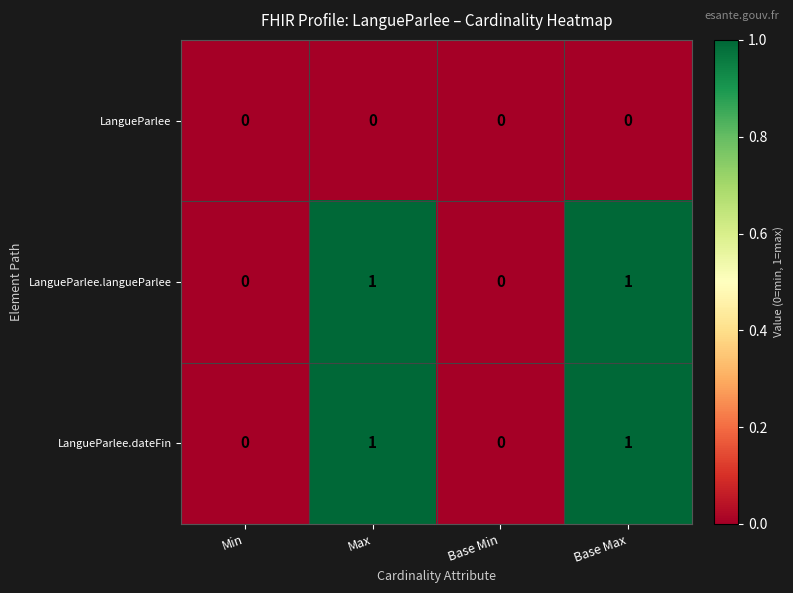

How many LangueParlee.langueParlee values are between 0 and 1?

4